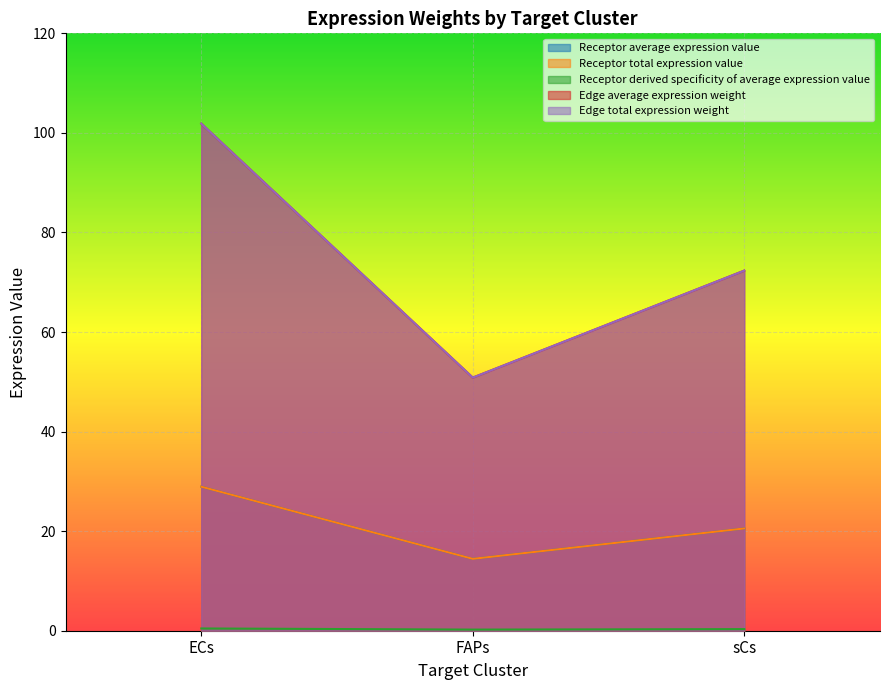

What is the label of the 1st point from the left?

ECs